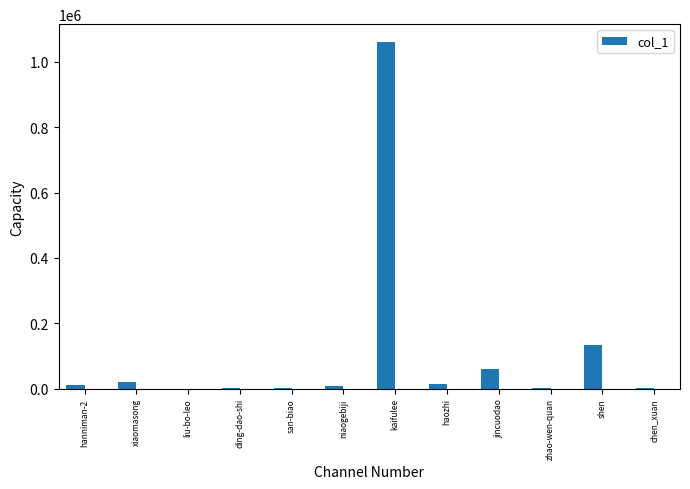

Approximately how many times larger is the value at kaifulee compared to jincuodao?

18.1